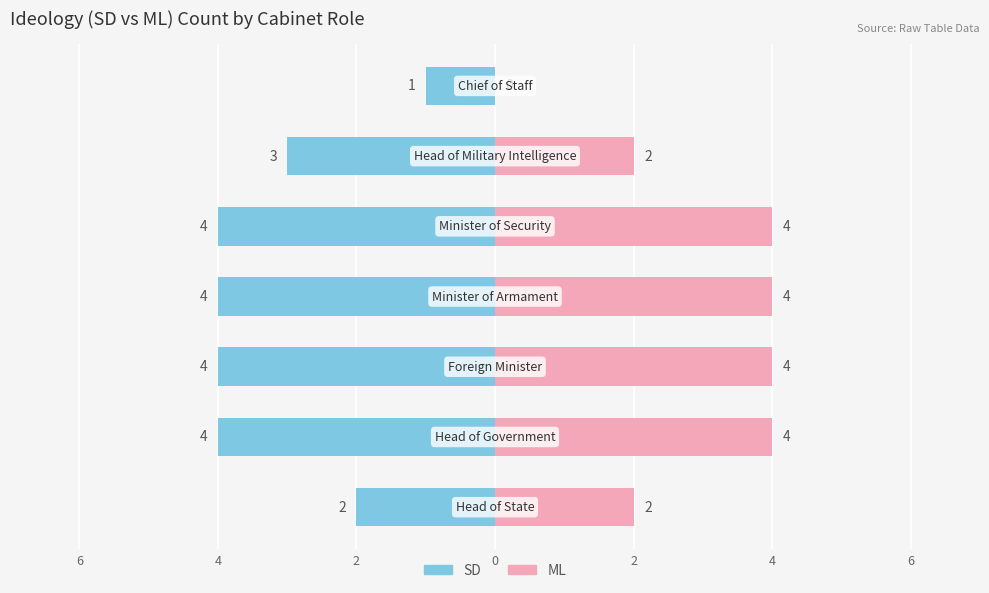

What value does the ML series have at 2?

4